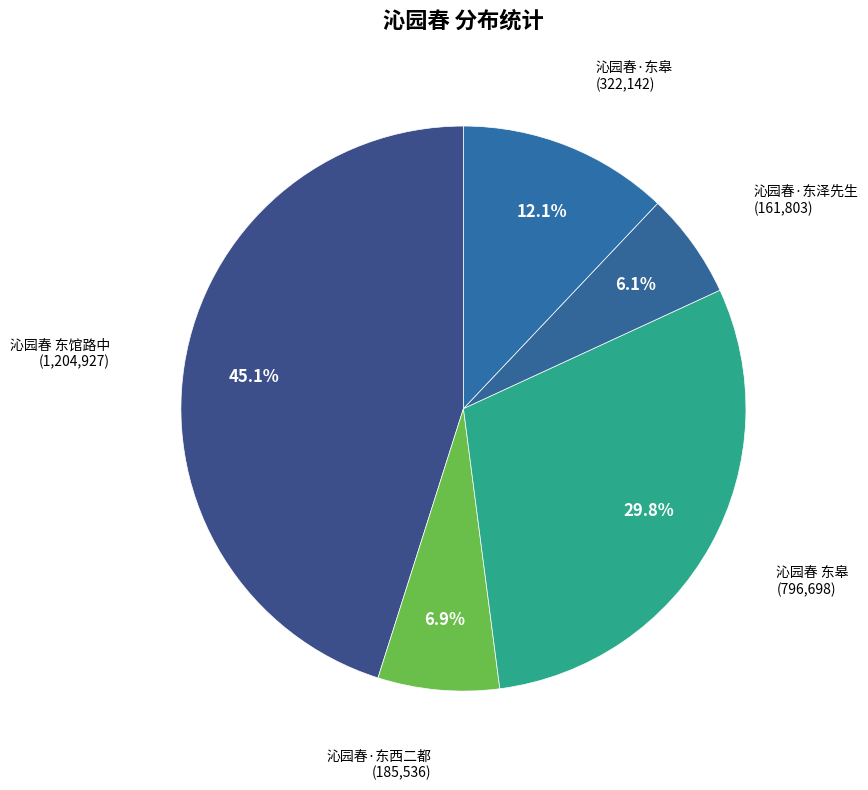

Do 沁园春·东西二都 and 沁园春 东馆路中 together represent more than half of the pie?

Yes